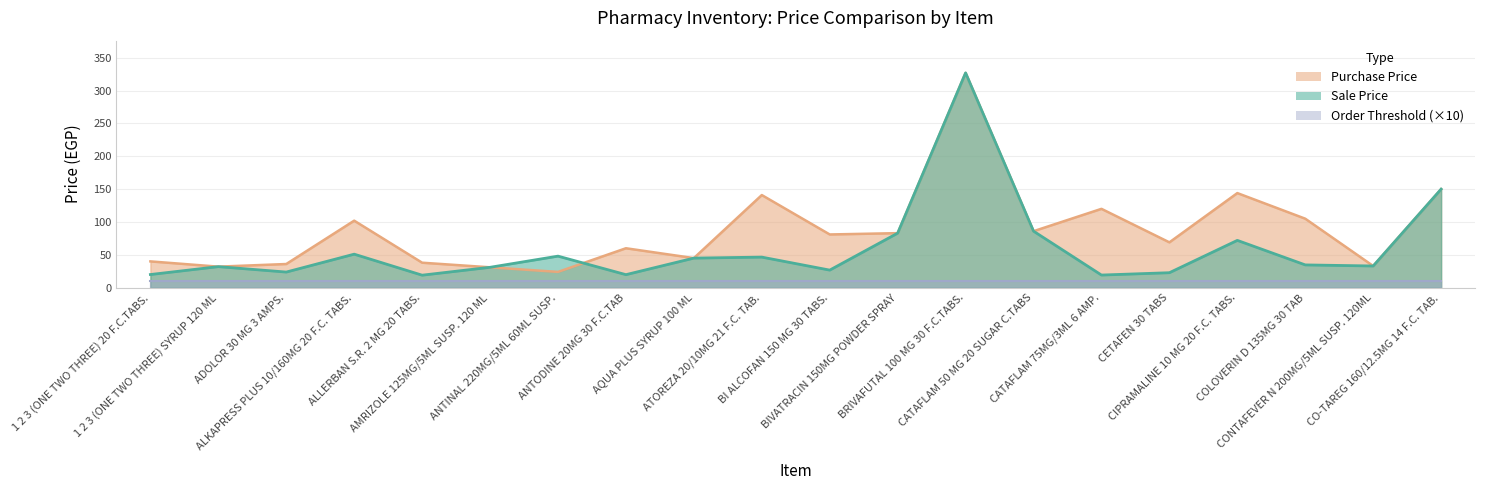

True or false: Purchase Price has a value of 257.9 at CIPRAMALINE 10 MG 20 F.C. TABS..

False